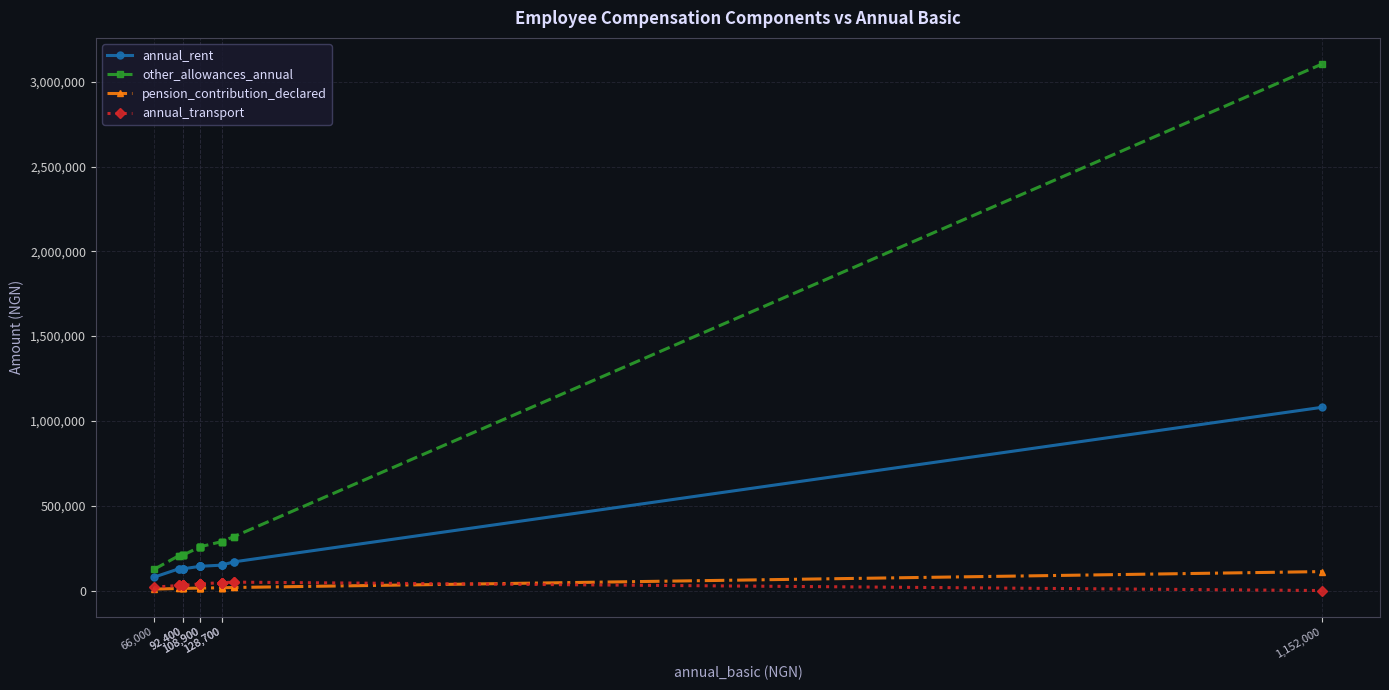

True or false: annual_rent and annual_transport intersect in this chart.

False